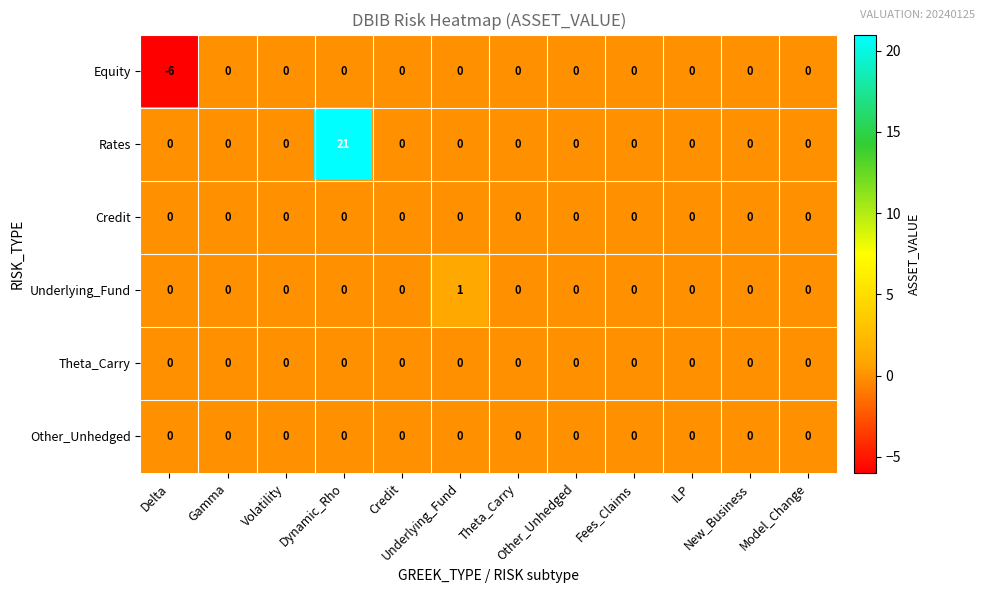

Which series has the largest total across all categories?

Rates